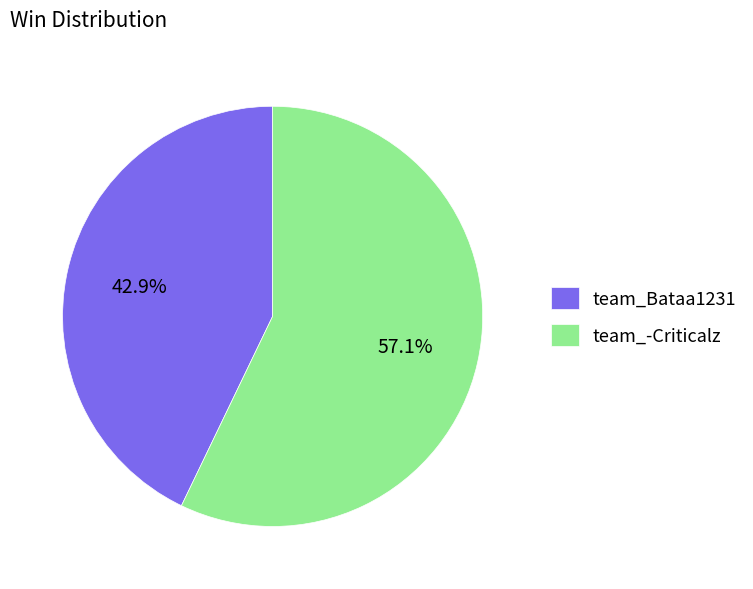

Rank the categories by value from lowest to highest.

team_Bataa1231, team_-Criticalz